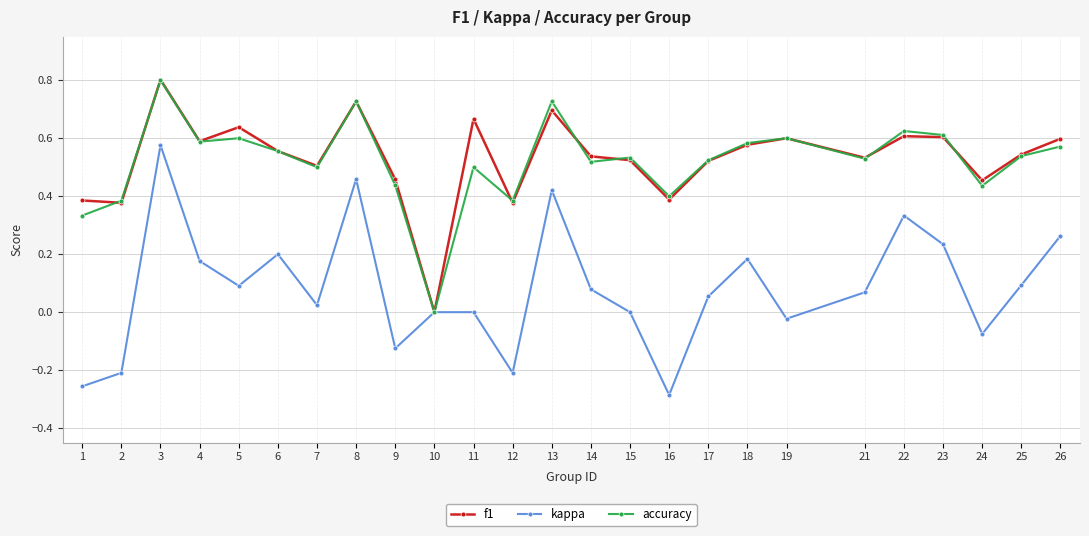

Is the value of accuracy at 15 greater than the value of f1 at 12?

Yes